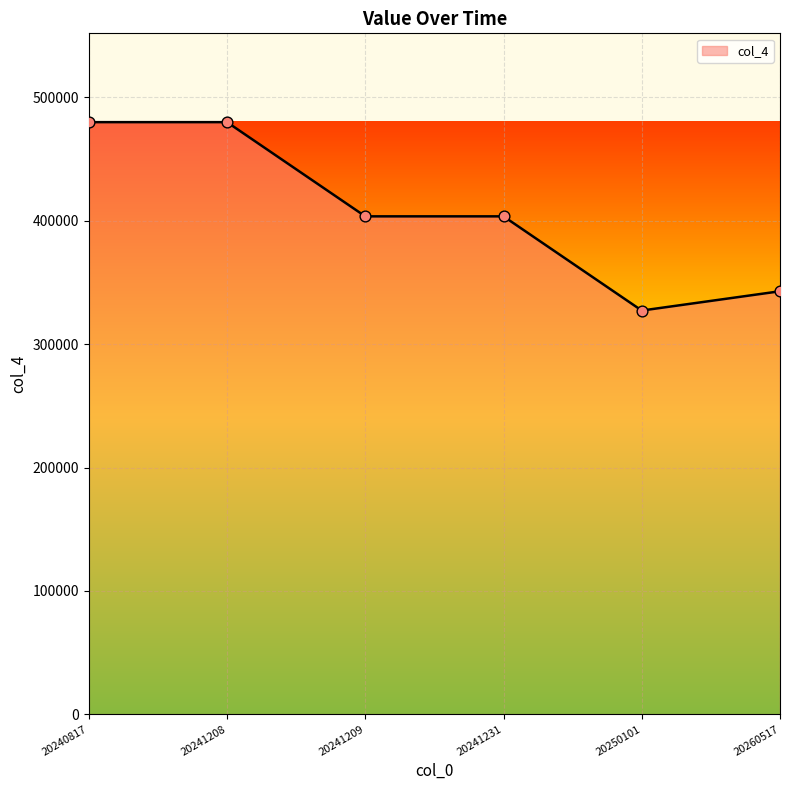

What is the change in value from 20241208 to 20241231?

-76358